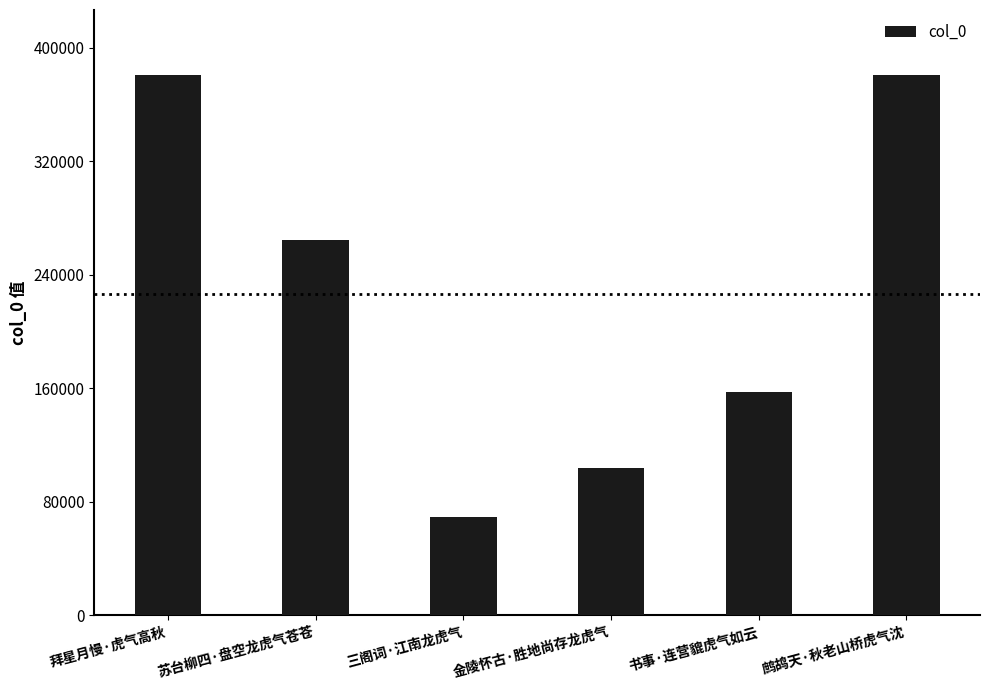

The value at 书事·连营貔虎气如云 is 88022. True or false?

False